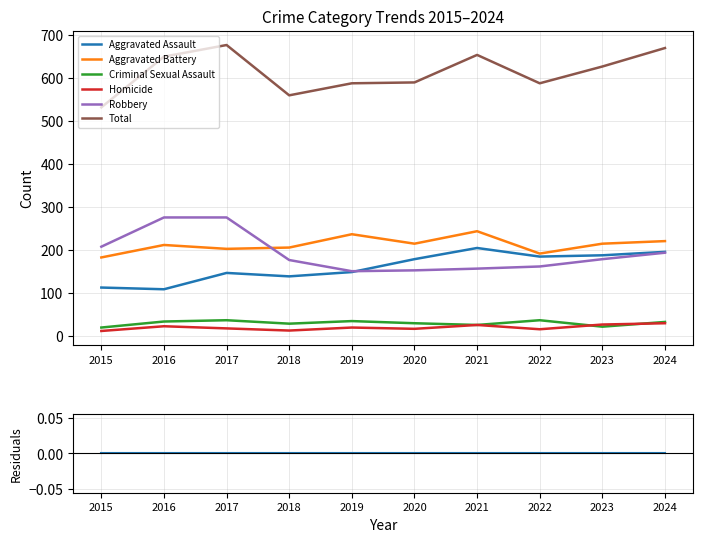

At which label is Total closest to 603?

2020